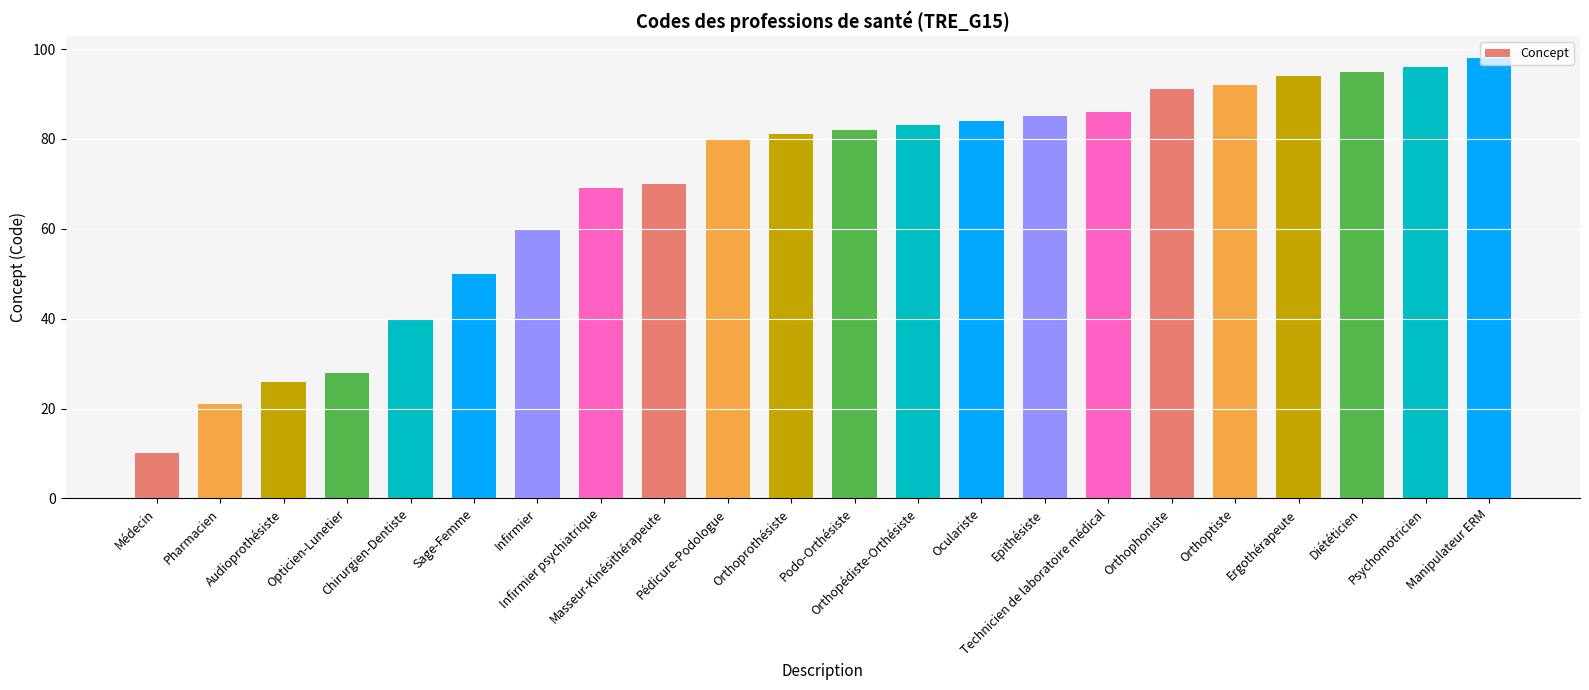

Rank the categories by value from highest to lowest.

Manipulateur ERM, Psychomotricien, Diététicien, Ergothérapeute, Orthoptiste, Orthophoniste, Technicien de laboratoire médical, Epithésiste, Oculariste, Orthopédiste-Orthésiste, Podo-Orthésiste, Orthoprothésiste, Pédicure-Podologue, Masseur-Kinésithérapeute, Infirmier psychiatrique, Infirmier, Sage-Femme, Chirurgien-Dentiste, Opticien-Lunetier, Audioprothésiste, Pharmacien, Médecin